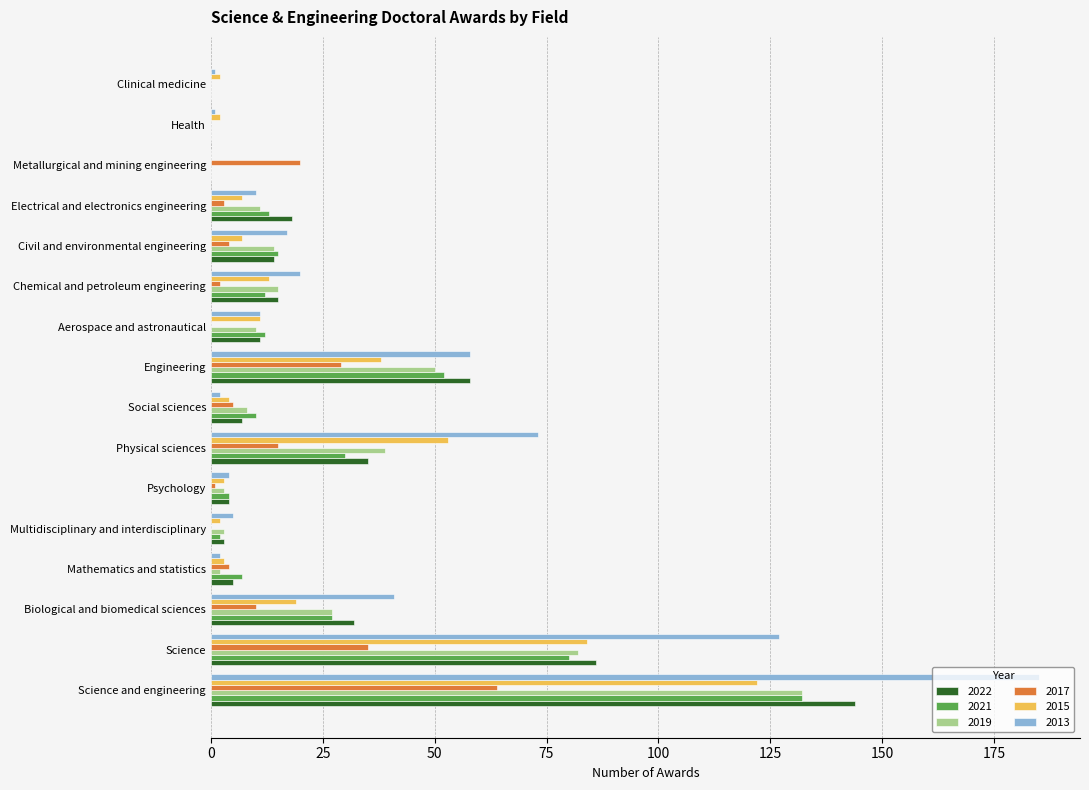

The value of 2013 at Chemical and petroleum engineering is 12. True or false?

False